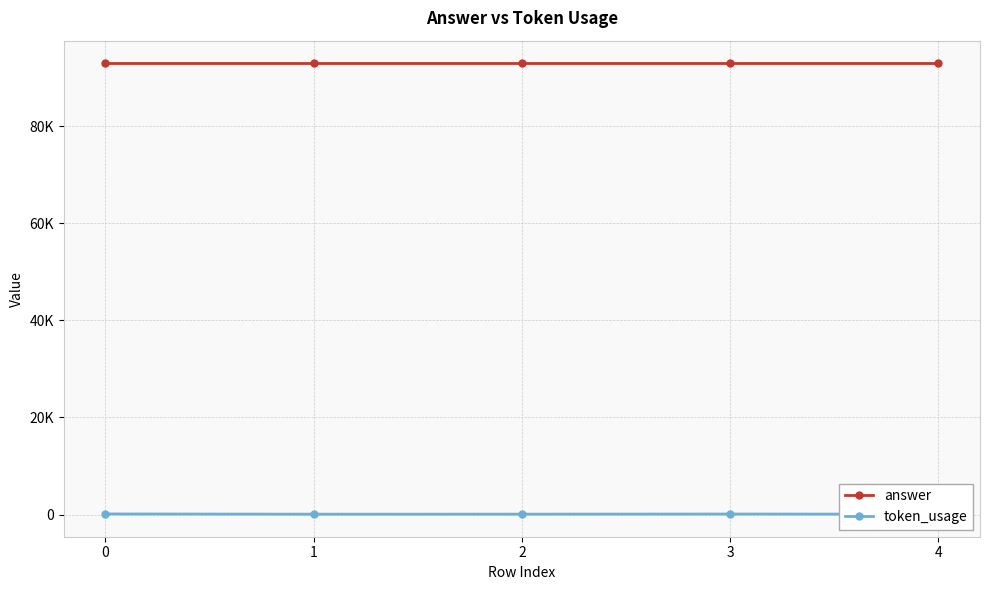

At which label is token_usage closest to 93?

3